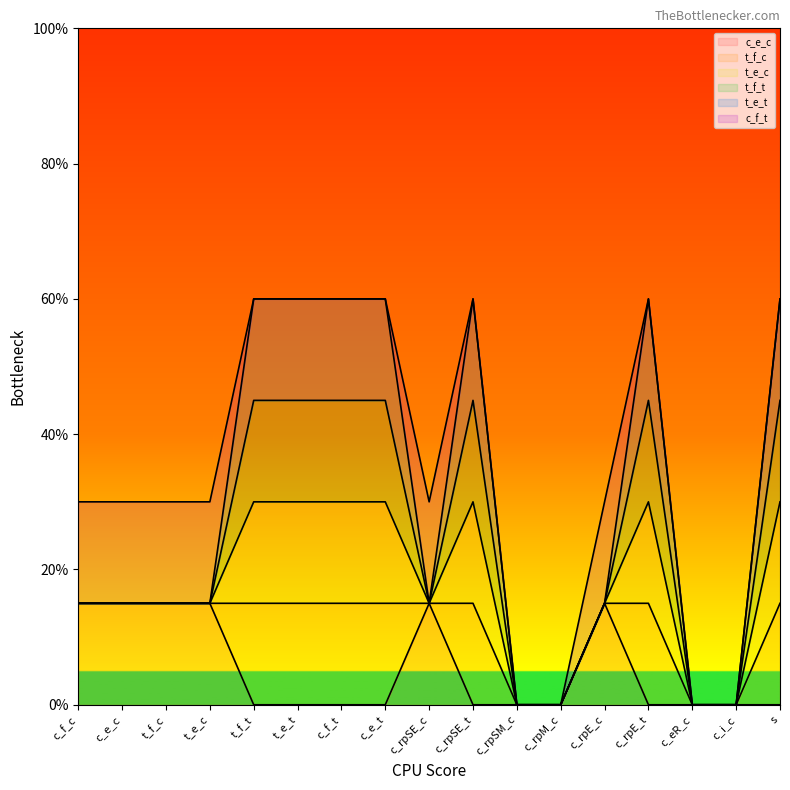

What is the label of the 14th point from the right?

t_e_c